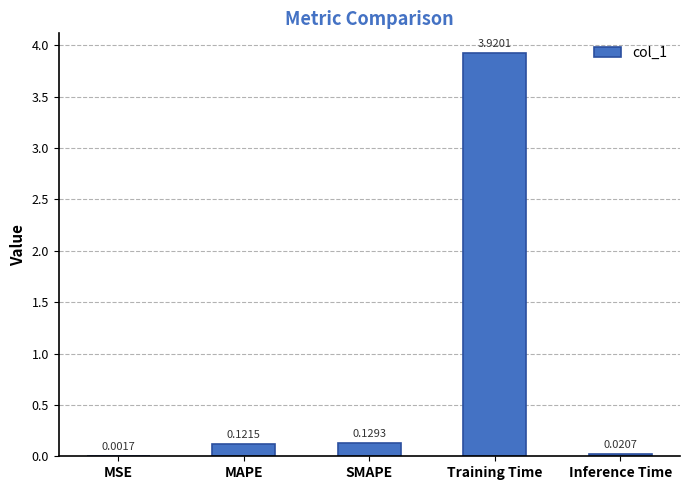

Which category has the highest value across all series?

Training Time